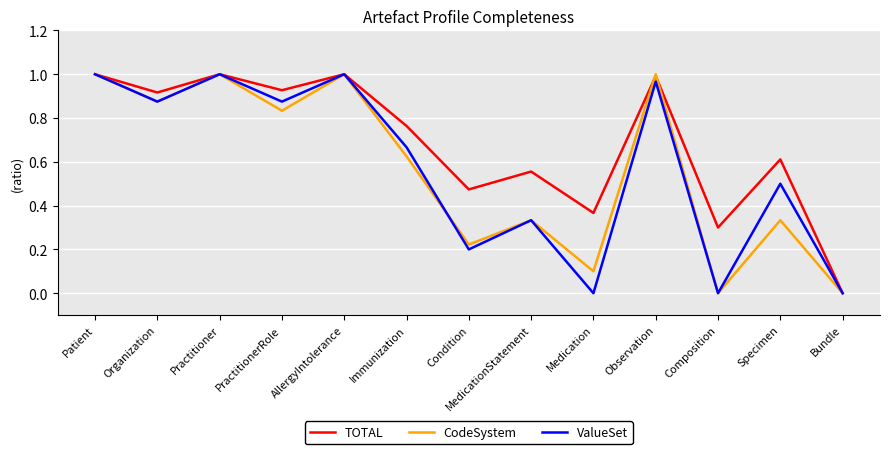

Which series changed the most between Composition and Specimen?

ValueSet